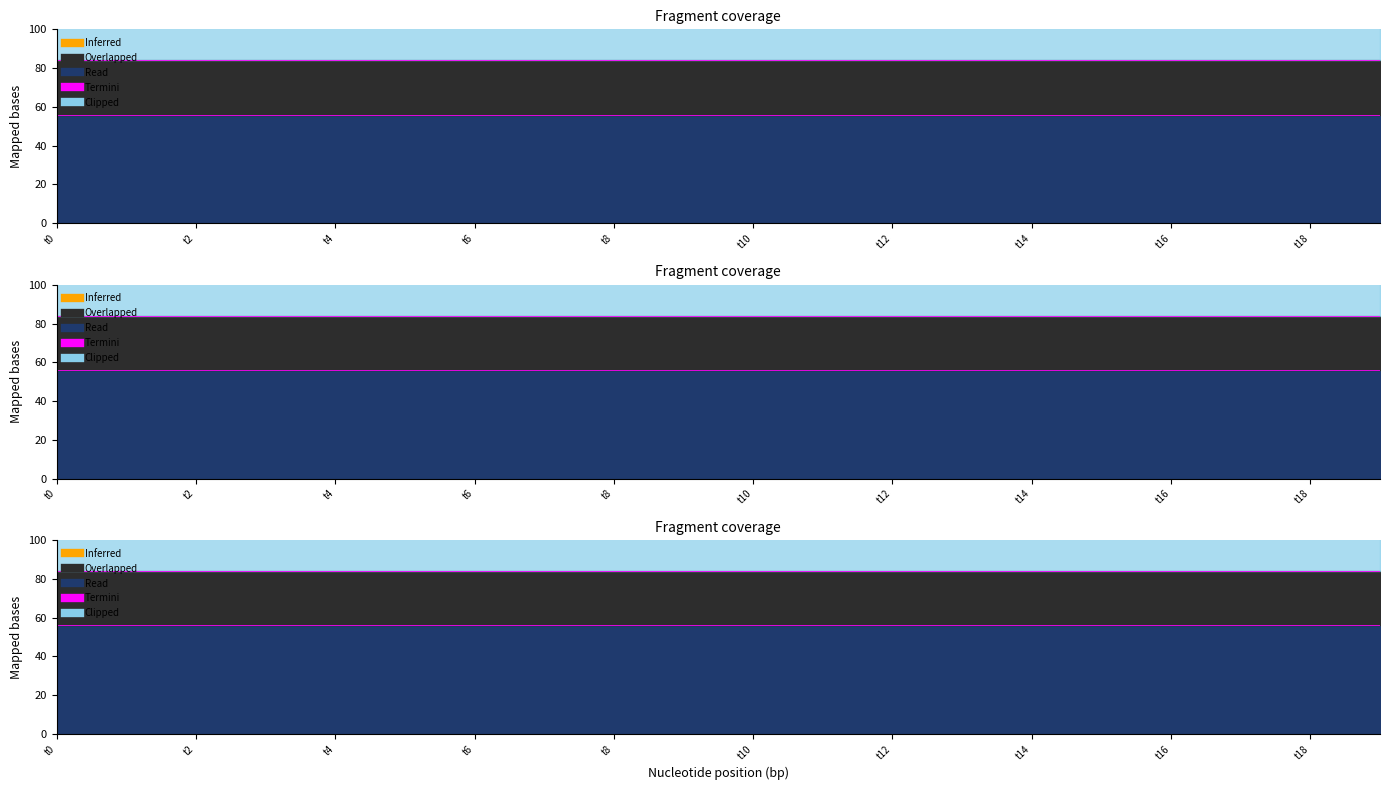

Which category has the highest value across all series?

t0